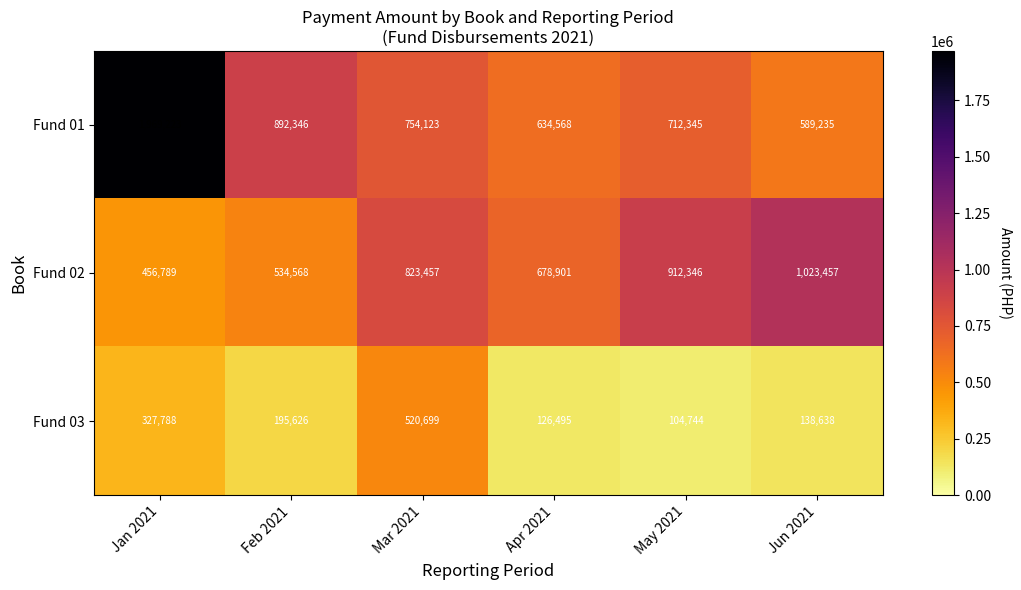

What is the total value across all series at Jan 2021?

2753800